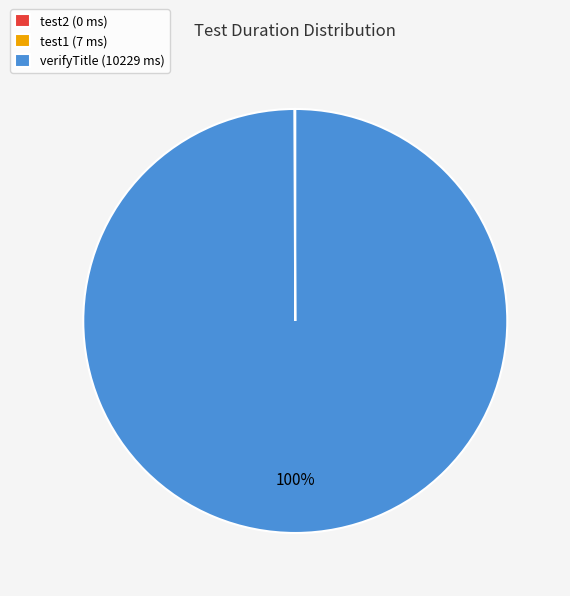

Is there a majority slice in this chart?

Yes